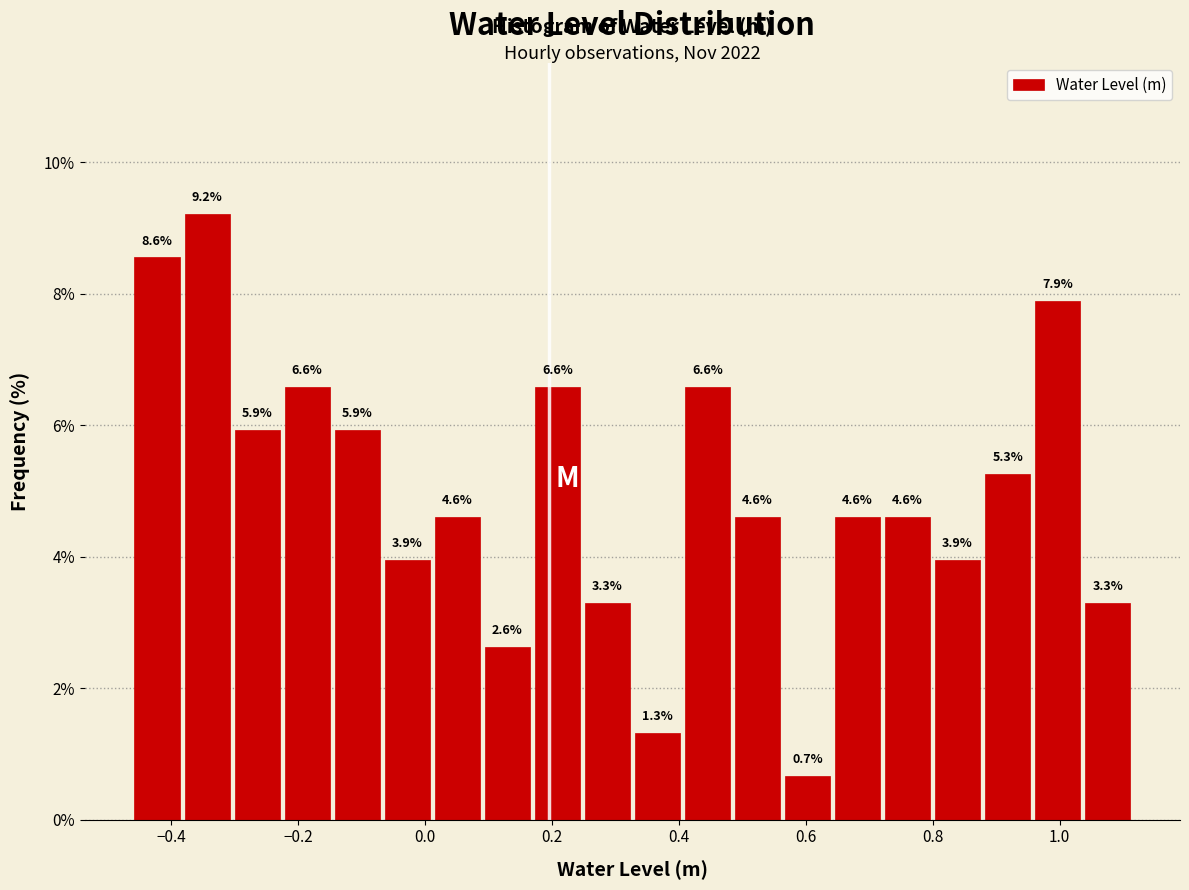

Around what value on the x-axis is the tallest bar? Give the approximate position of its centre, as read against the axis.

-0.34